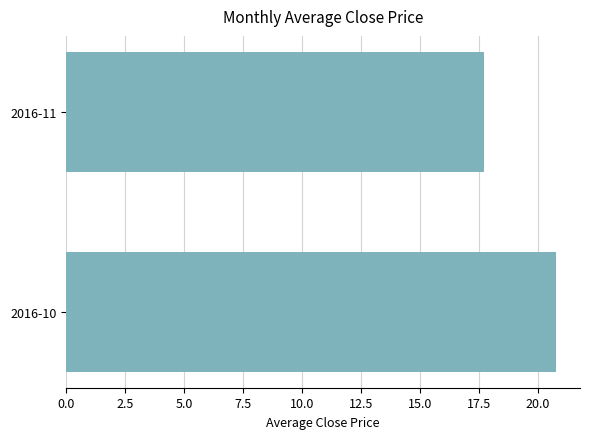

How many data points are less than 20?

1